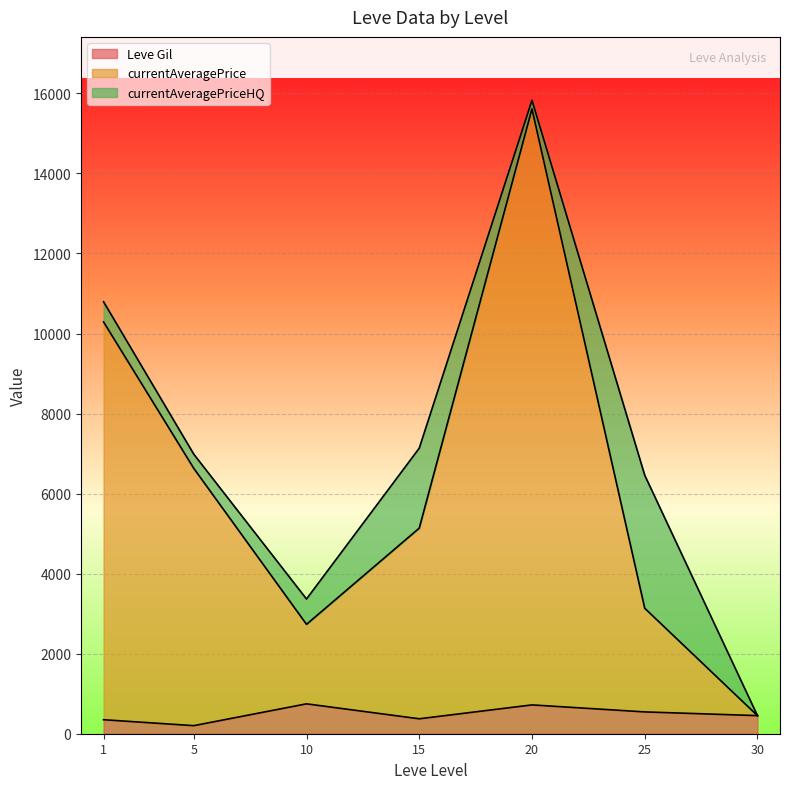

What is the total value across all series at 1?

10793.7